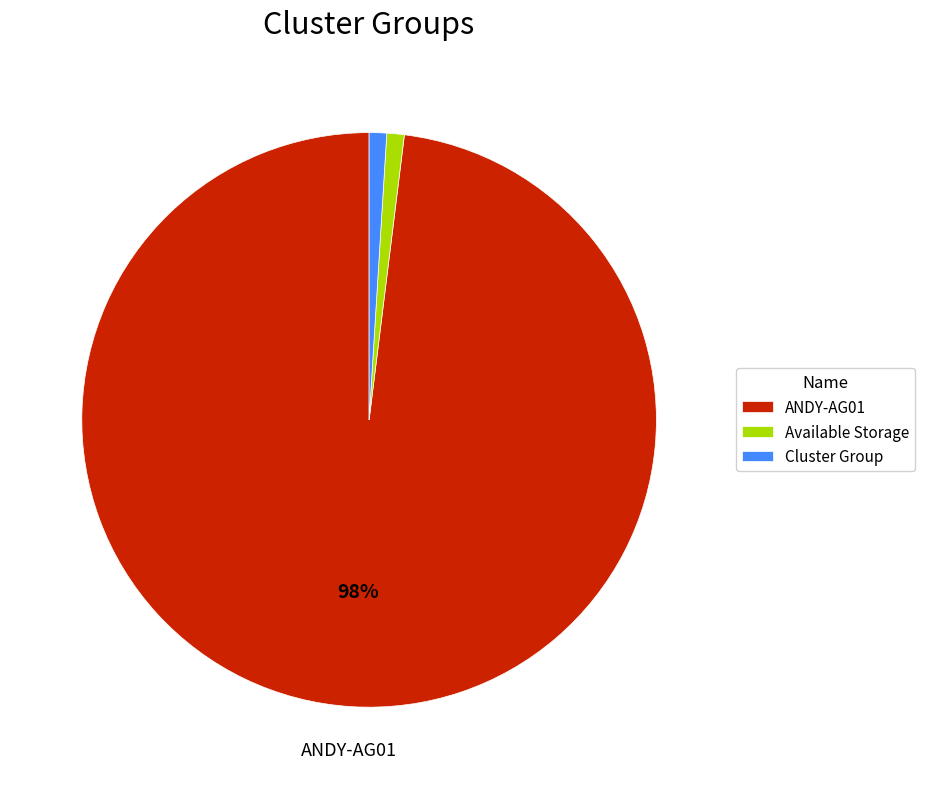

Which category accounts for the majority?

ANDY-AG01